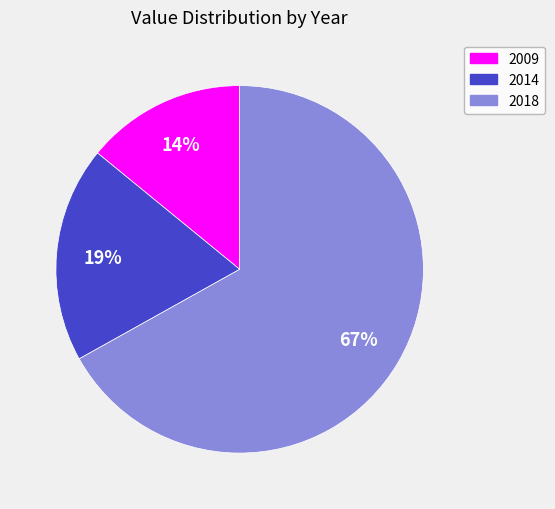

To the nearest percent, what is the average slice percentage?

33%